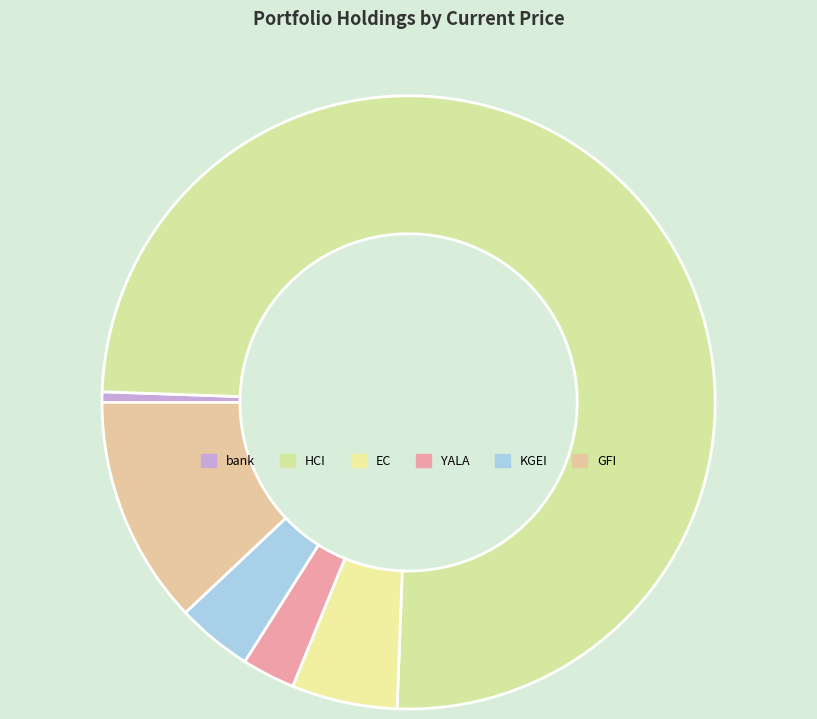

What portion of the pie excludes KGEI?

96.0%